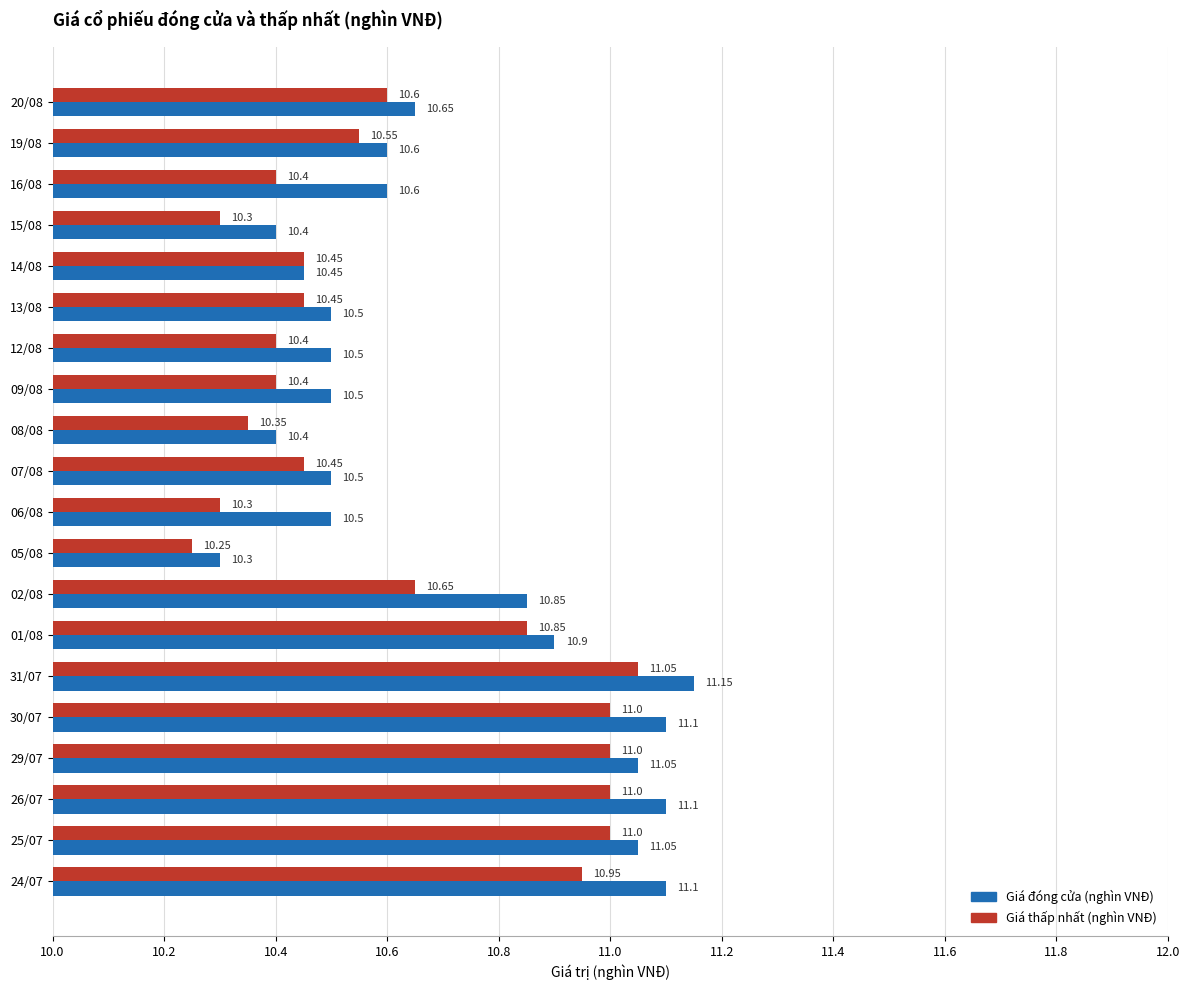

Which series has the widest spread of values?

Giá đóng cửa (nghìn VNĐ)